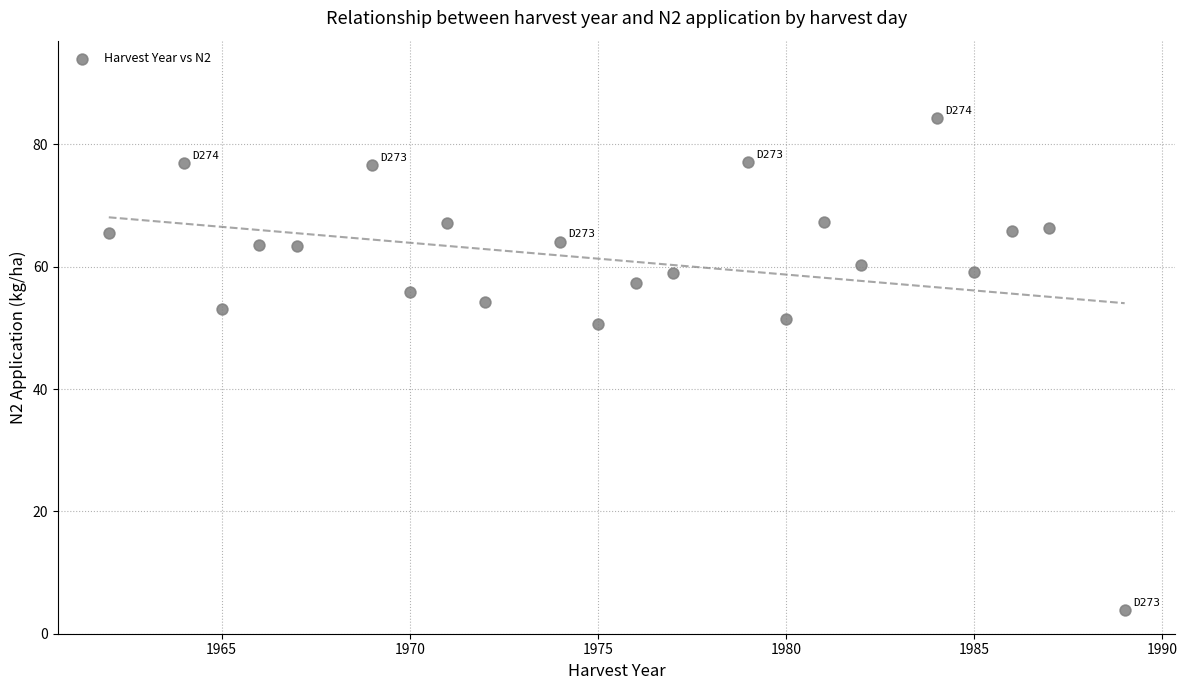

What is the range of Y values (max minus min)?

80.4